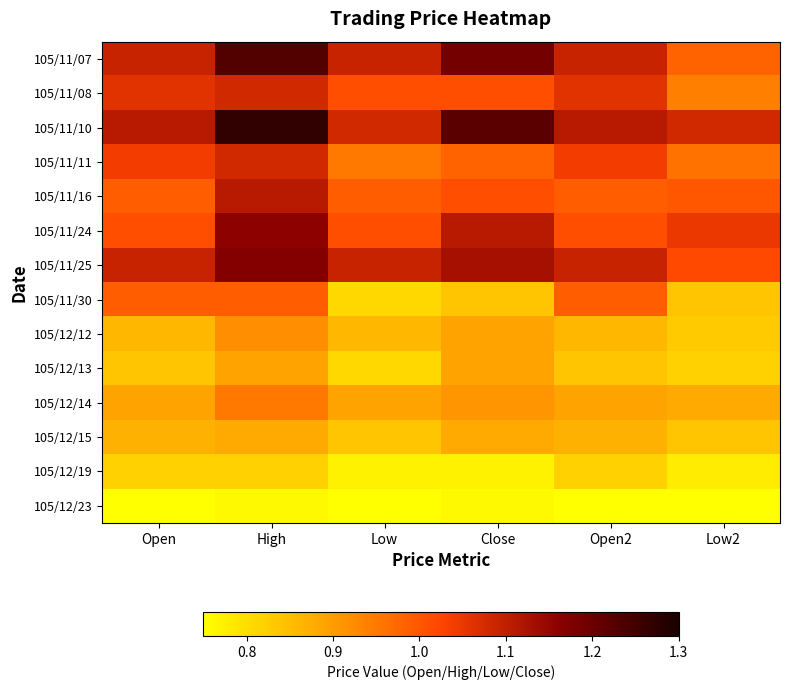

Reading left to right, list all the values displayed in this chart.

105/11/07: Open=1.1	High=1.2	Low=1.1	Close=1.2	Open2=1.1	Low2=1.0
105/11/08: Open=1.1	High=1.1	Low=1.0	Close=1.0	Open2=1.1	Low2=0.9
105/11/10: Open=1.1	High=1.3	Low=1.1	Close=1.2	Open2=1.1	Low2=1.1
105/11/11: Open=1.0	High=1.1	Low=0.9	Close=1.0	Open2=1.0	Low2=1.0
105/11/16: Open=1.0	High=1.1	Low=1.0	Close=1.0	Open2=1.0	Low2=1.0
105/11/24: Open=1.0	High=1.2	Low=1.0	Close=1.1	Open2=1.0	Low2=1.1
105/11/25: Open=1.1	High=1.2	Low=1.1	Close=1.1	Open2=1.1	Low2=1.0
105/11/30: Open=1.0	High=1.0	Low=0.8	Close=0.8	Open2=1.0	Low2=0.8
105/12/12: Open=0.9	High=0.9	Low=0.9	Close=0.9	Open2=0.9	Low2=0.8
105/12/13: Open=0.8	High=0.9	Low=0.8	Close=0.9	Open2=0.8	Low2=0.8
105/12/14: Open=0.9	High=0.9	Low=0.9	Close=0.9	Open2=0.9	Low2=0.9
105/12/15: Open=0.9	High=0.9	Low=0.8	Close=0.9	Open2=0.9	Low2=0.8
105/12/19: Open=0.8	High=0.8	Low=0.8	Close=0.8	Open2=0.8	Low2=0.8
105/12/23: Open=0.8	High=0.8	Low=0.8	Close=0.8	Open2=0.8	Low2=0.7